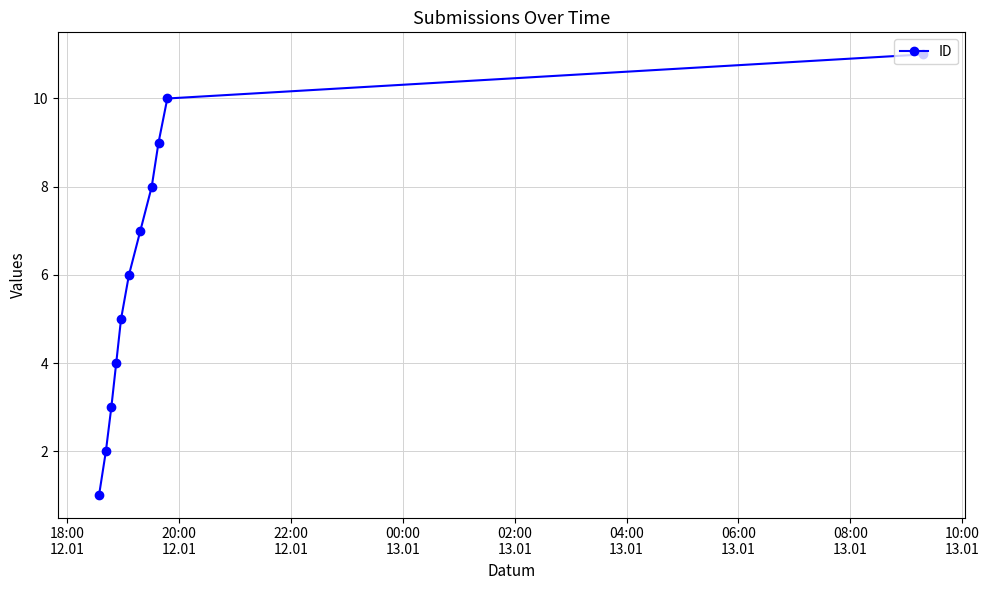

What is the maximum value shown in the chart?

11